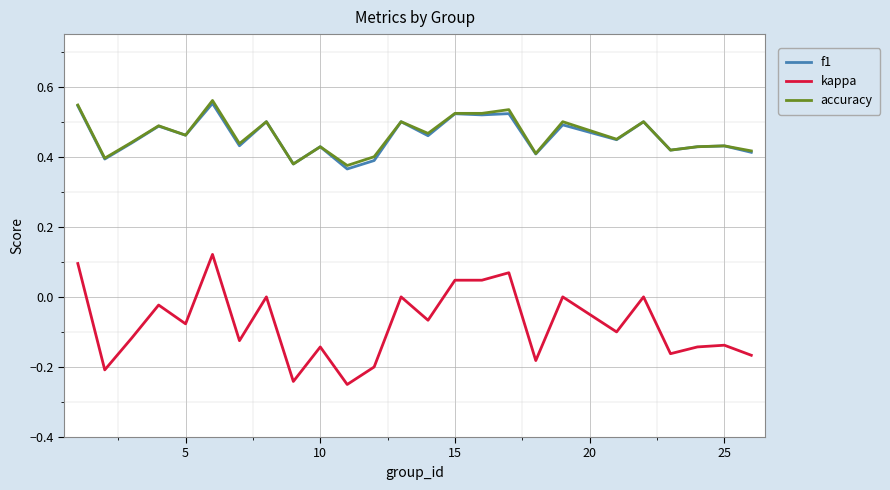

True or false: f1 and kappa intersect in this chart.

False